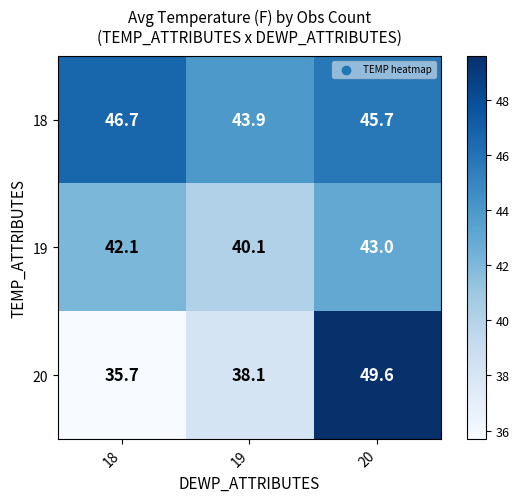

What is the spread (max minus min) of values at 20?

6.6